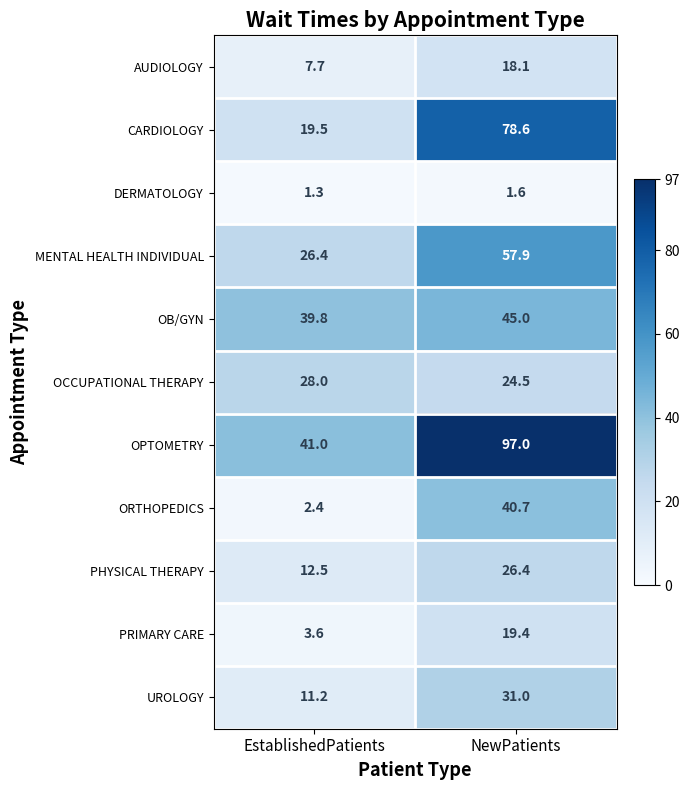

Is it true that CARDIOLOGY equals 19.5 at EstablishedPatients?

True